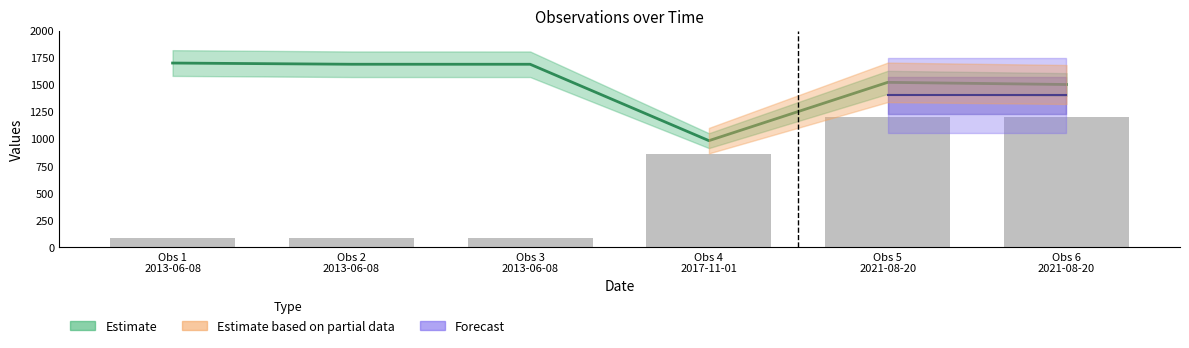

How many bars are there in total?

6